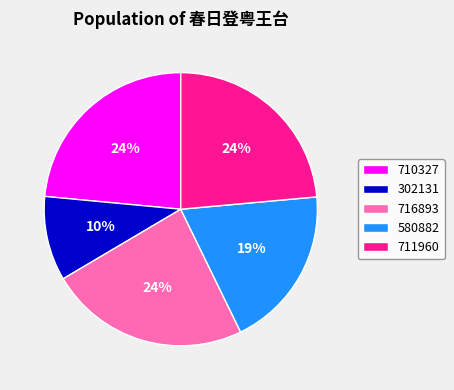

How many segments does this pie chart have?

5